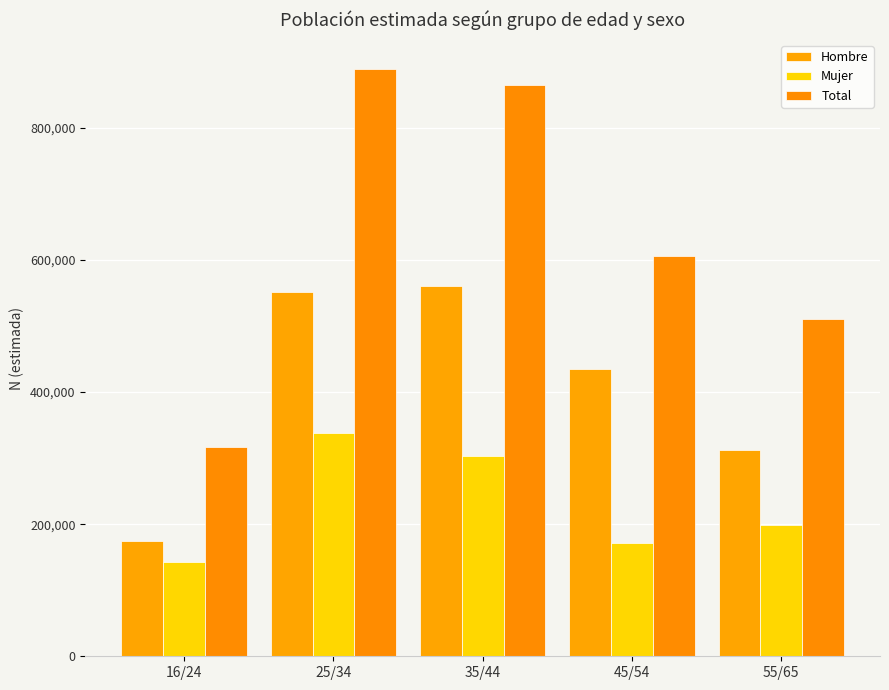

How many groups of bars are there?

5